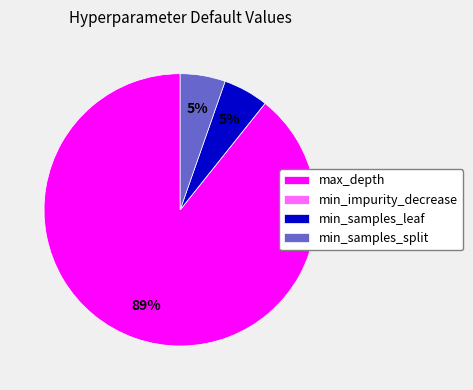

Is max_depth the majority of the pie?

Yes